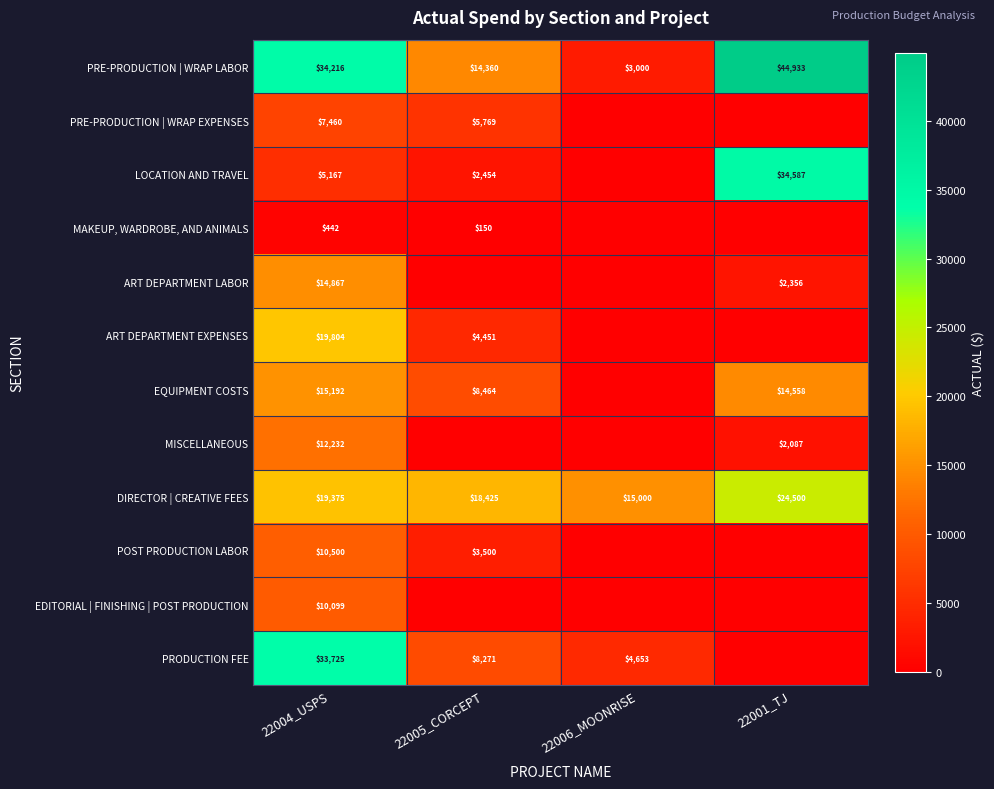

Is it true that ART DEPARTMENT LABOR equals 14867 at 22004_USPS?

True